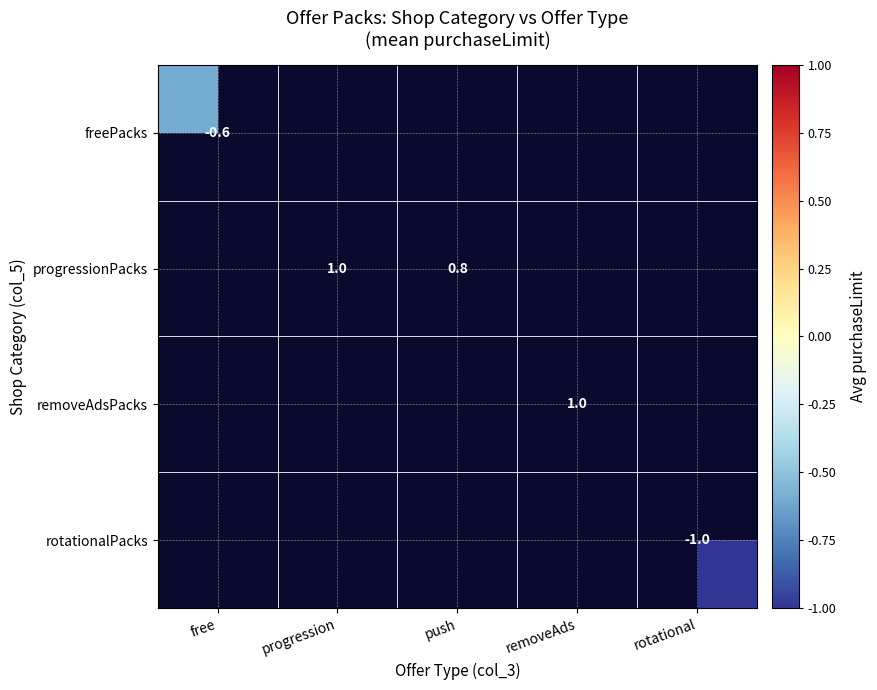

The progressionPacks series shows 0.4 at push. True or false?

False